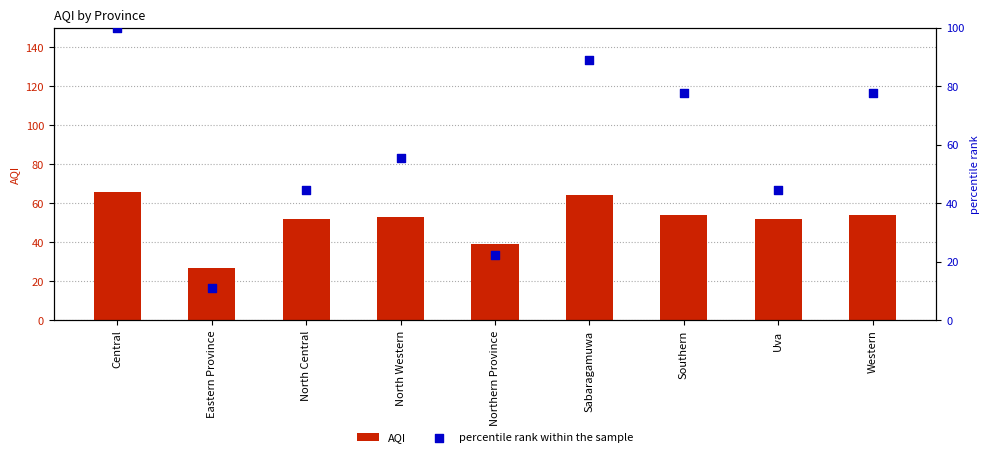

Which series reaches the minimum Y coordinate?

percentile rank within the sample